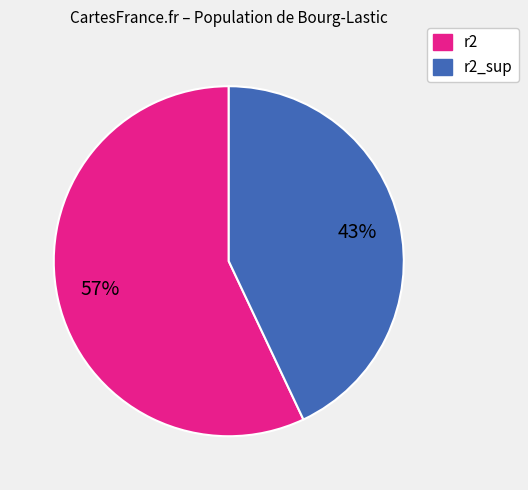

Does any single category account for the majority?

Yes